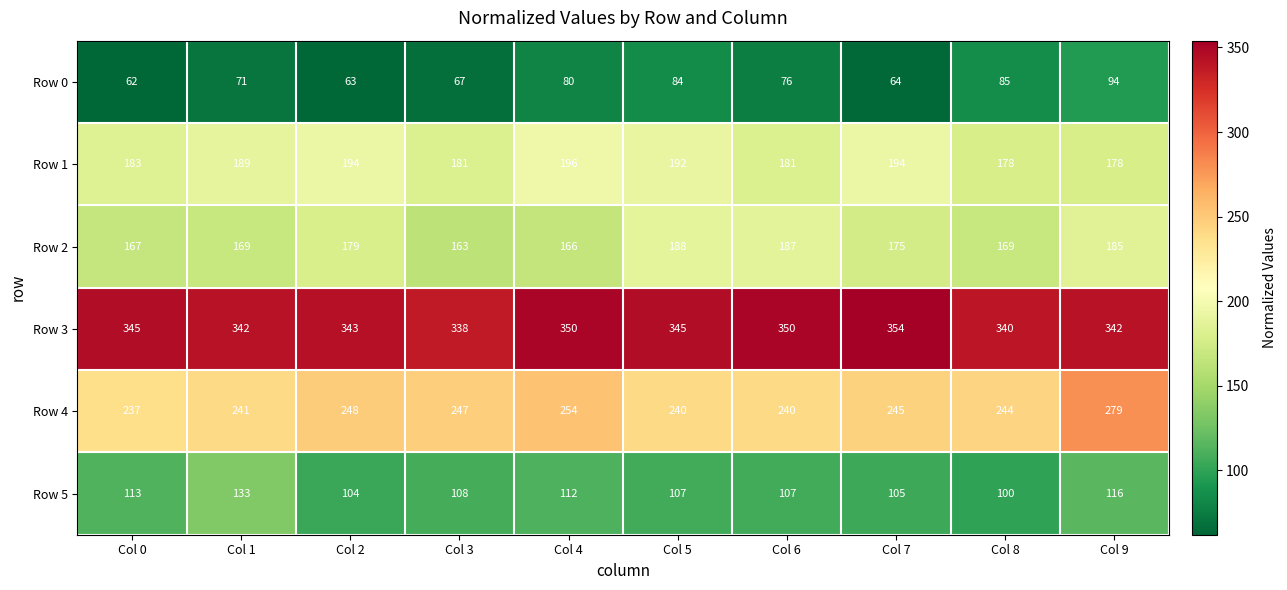

At which label does Row 2 first exceed 175?

Col 2